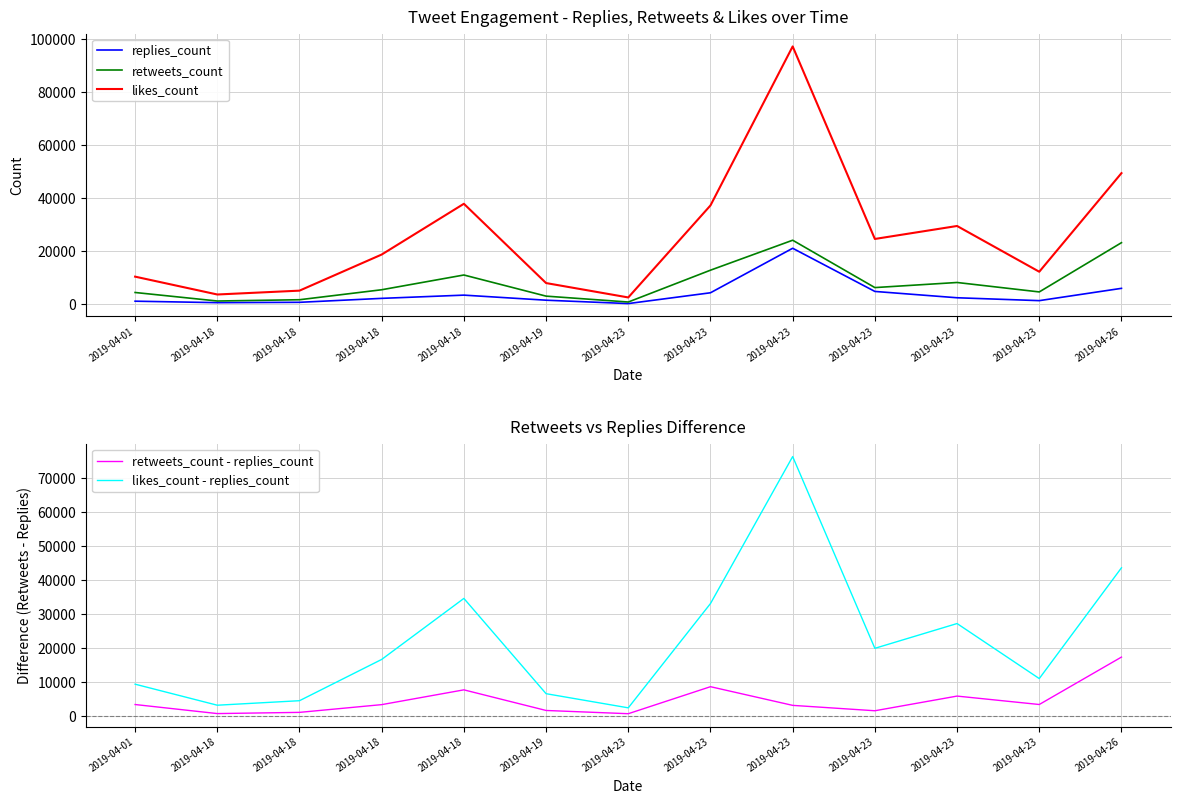

Which series changed the most between 2019-04-18 and 2019-04-18?

likes_count